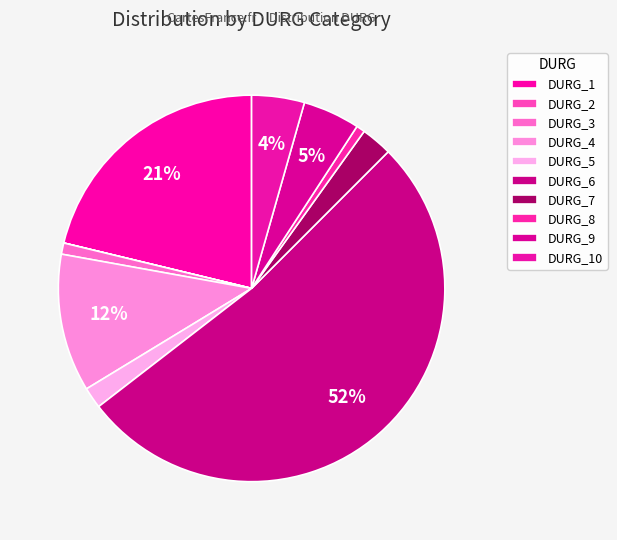

What is the smallest slice in the pie chart?

DURG_2